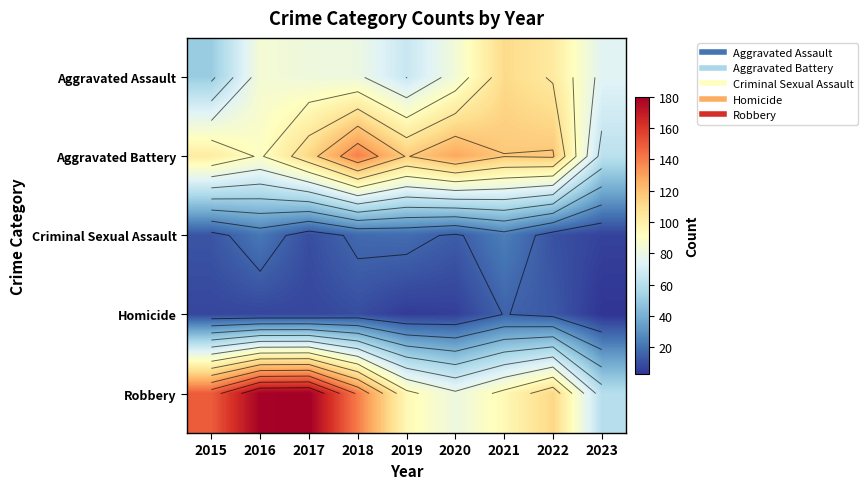

At which label does Aggravated Battery reach its peak?

2018